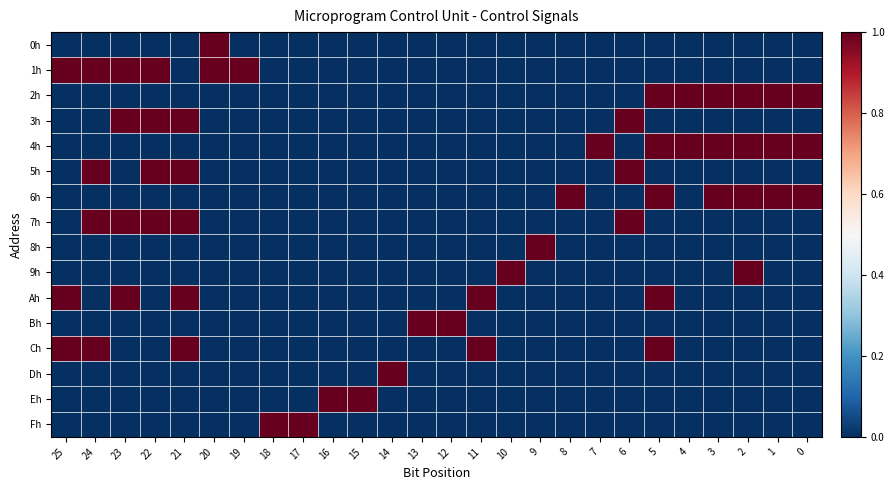

At 6, list the series in order from largest to smallest.

3h, 5h, 7h, 0h, 1h, 2h, 4h, 6h, 8h, 9h, Ah, Bh, Ch, Dh, Eh, Fh